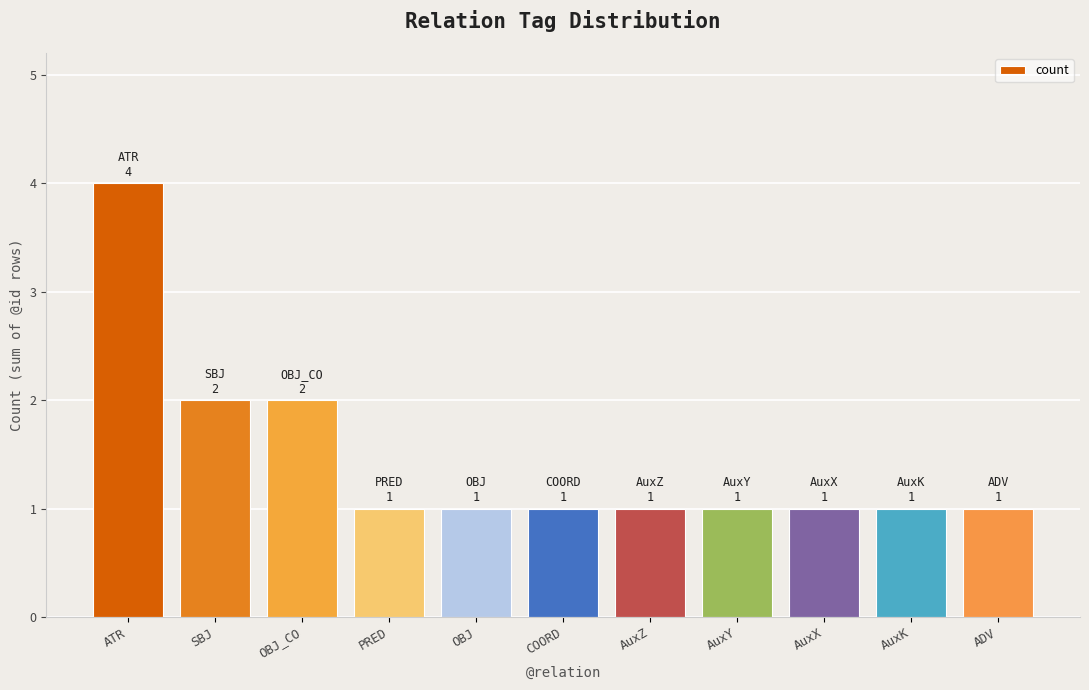

What is the value of the 5th bar from the left?

1